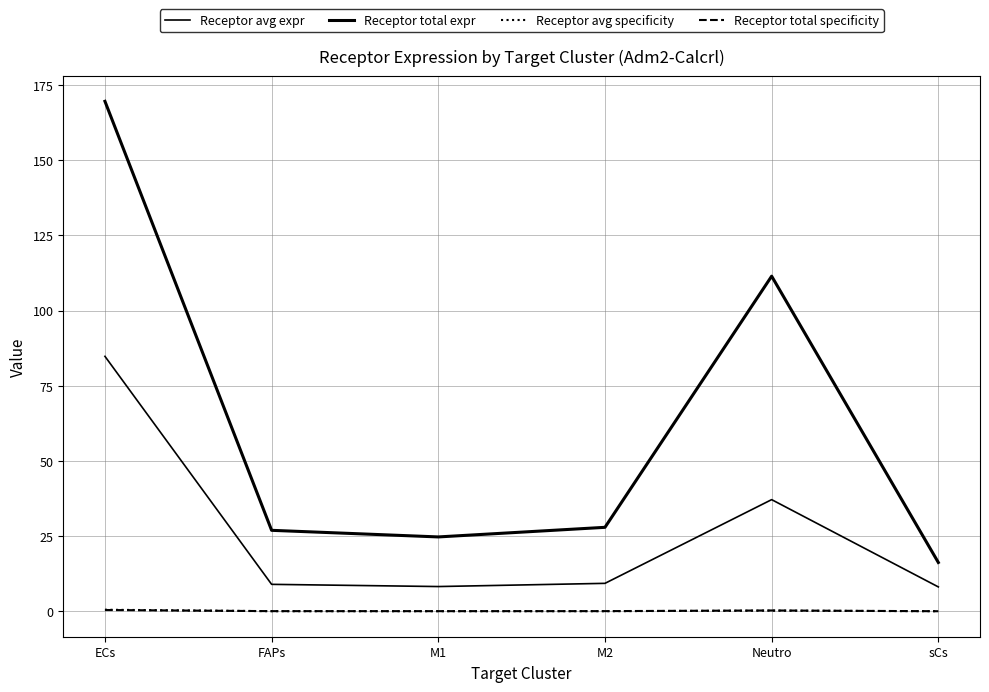

Rank the series by their maximum value, from lowest to highest.

Receptor total specificity, Receptor avg specificity, Receptor avg expr, Receptor total expr